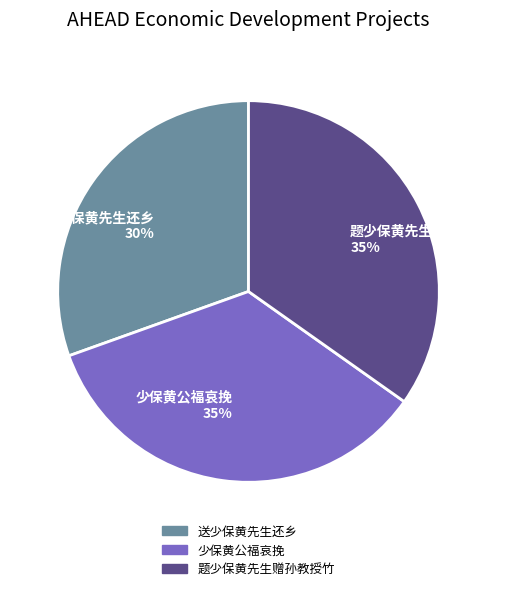

Count the number of slices in the pie.

3